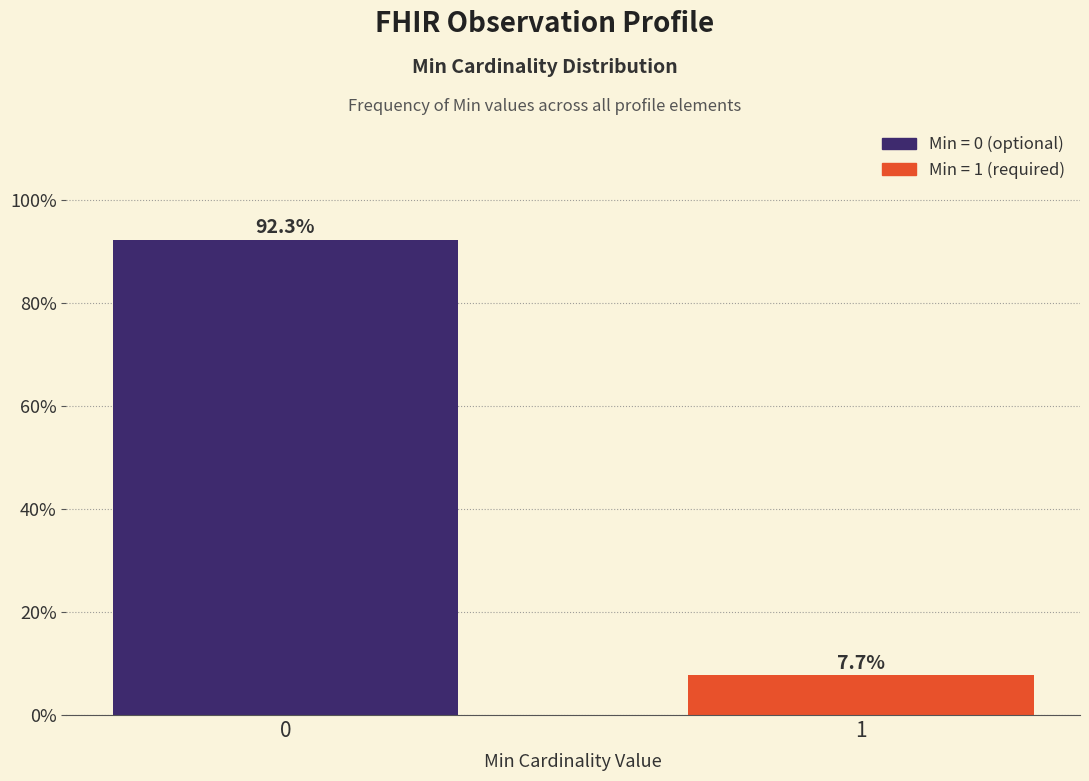

Reading right to left, what are all the values shown in this chart?

7.7	92.3